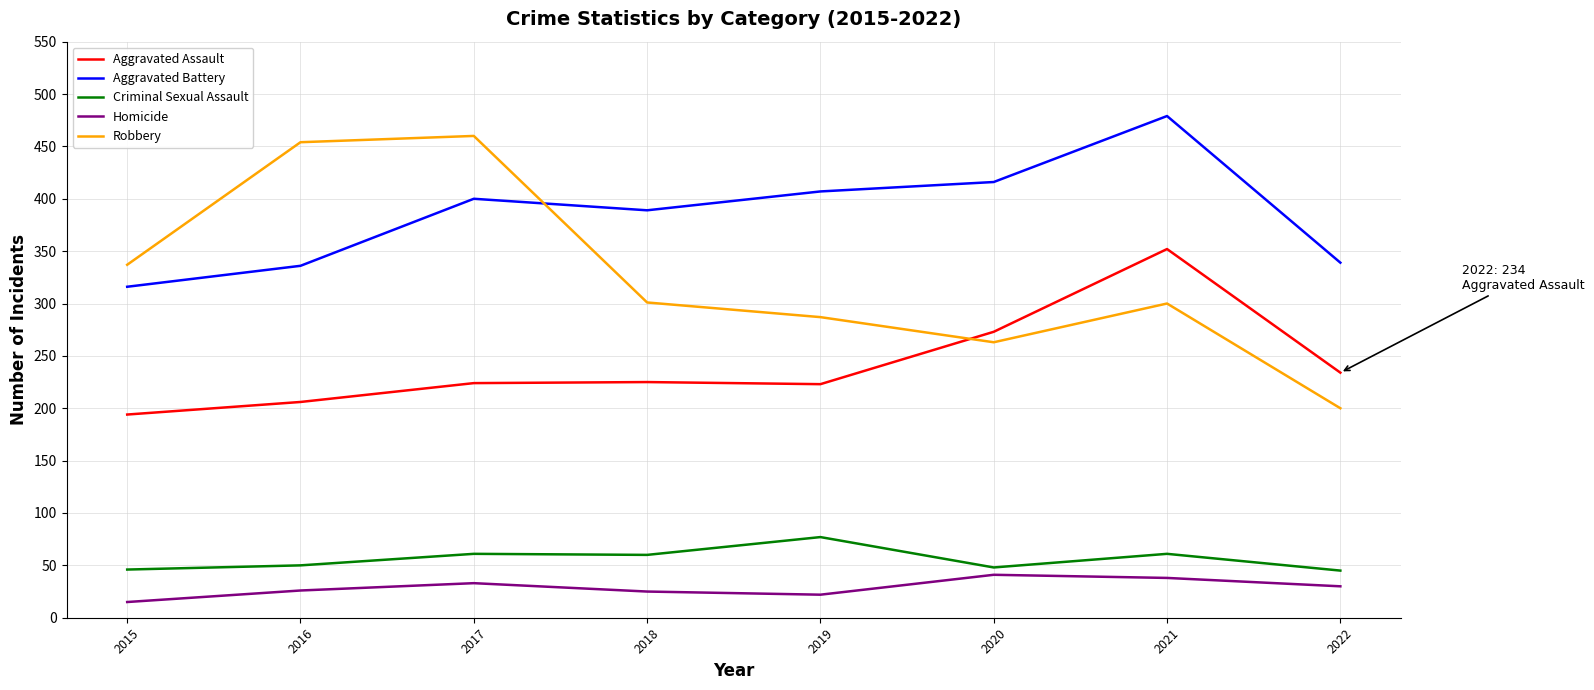

What is the total value across all series at 2017?

1178